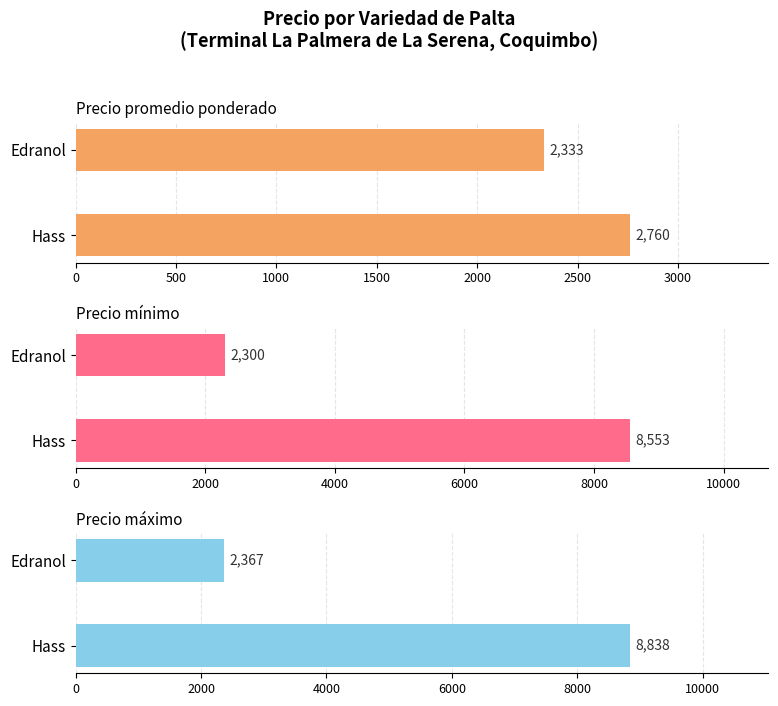

How many data points does each series have?

2